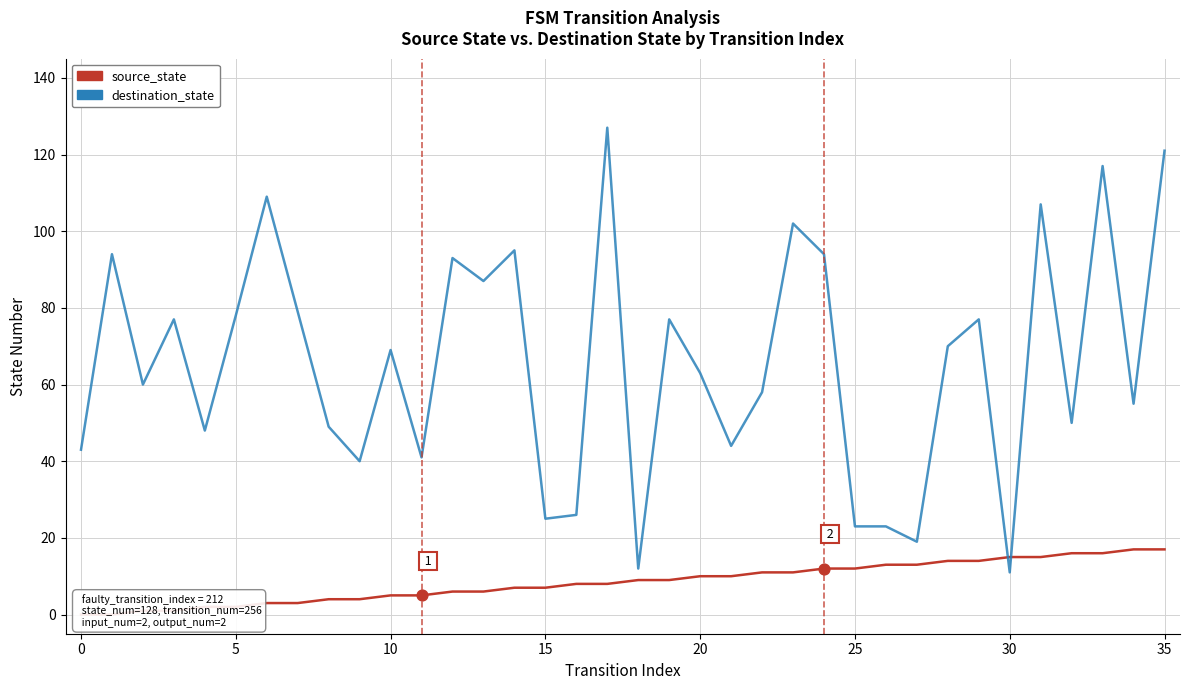

Which series has the largest total across all categories?

destination_state